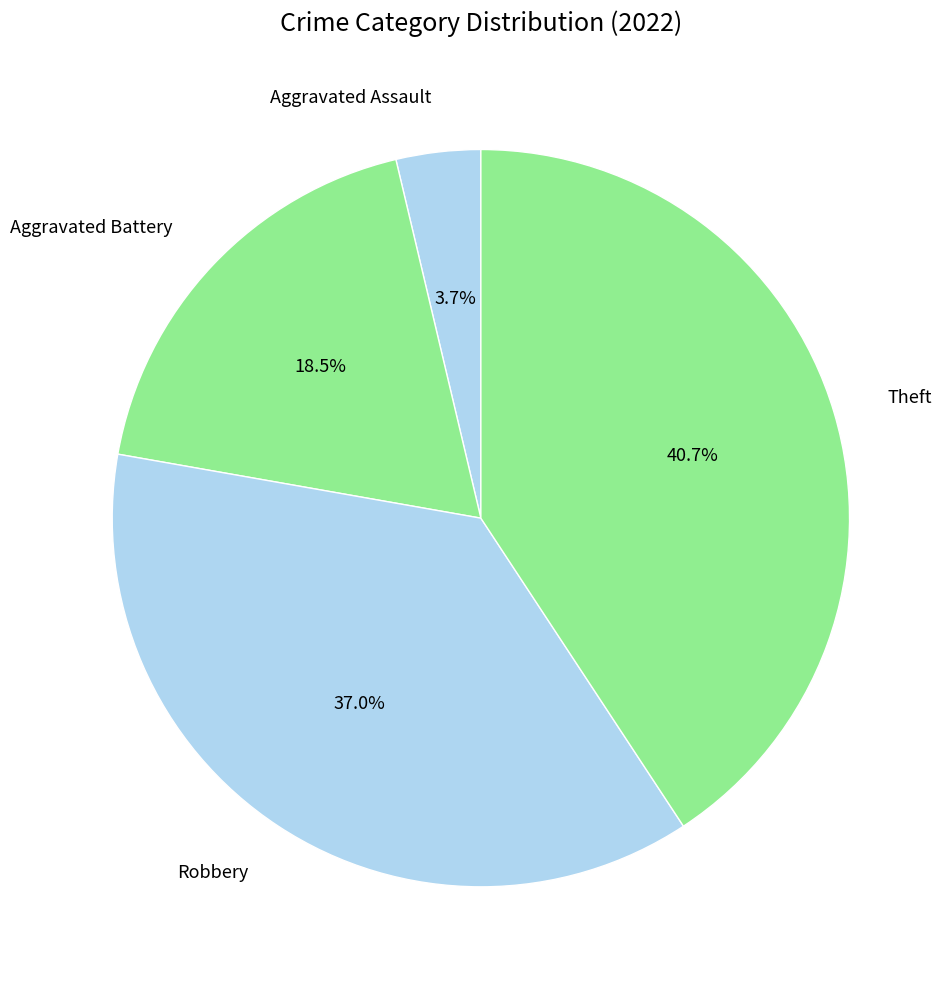

To the nearest percent, what is the difference between the largest and smallest slice percentages?

37%